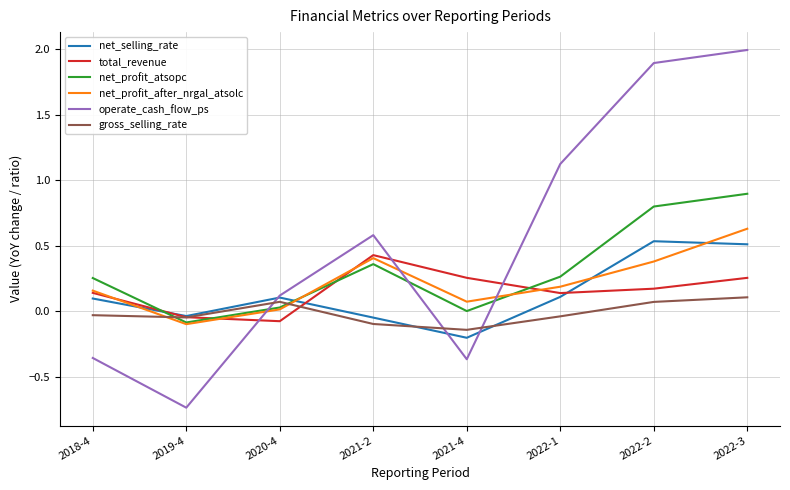

Count the number of data series in this chart.

6